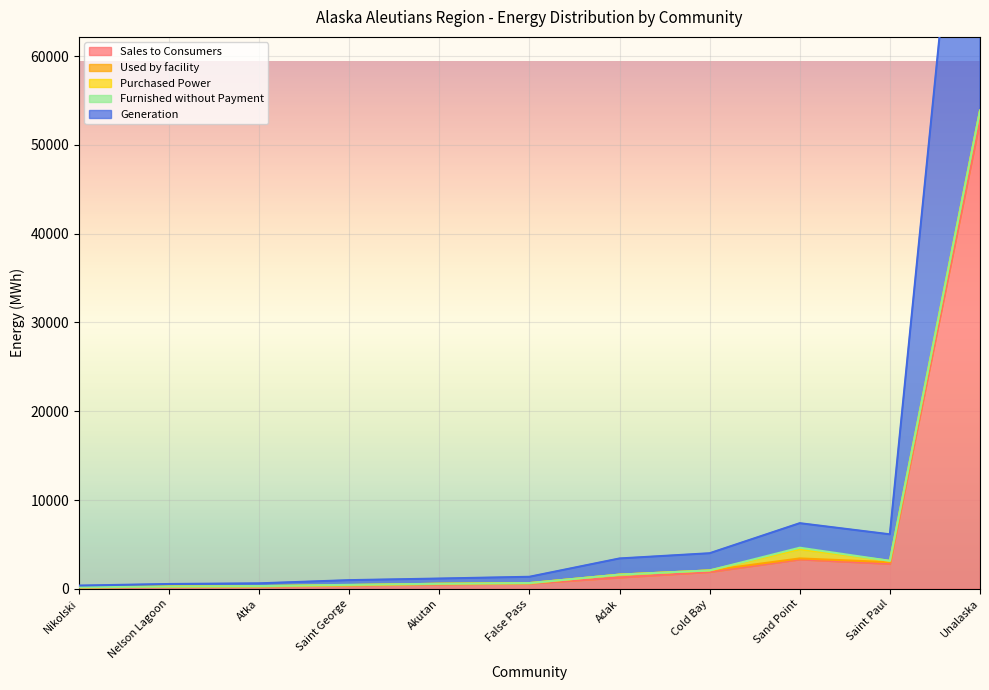

What is the sum of the Generation values at Unalaska and Saint George?

54581.1